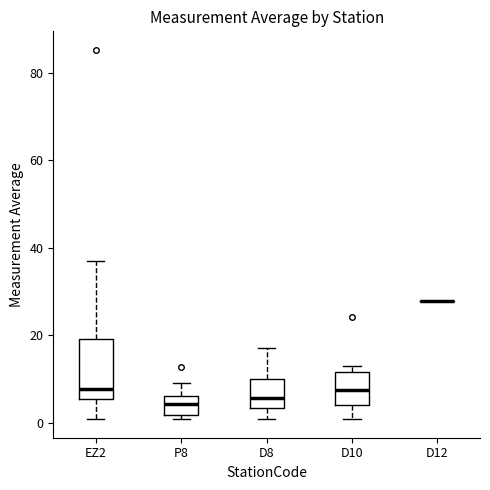

Where does the upper whisker of the box for P8 end on the y-axis? The values are not printed on the chart, so give them approximately, as read against the axis.

10